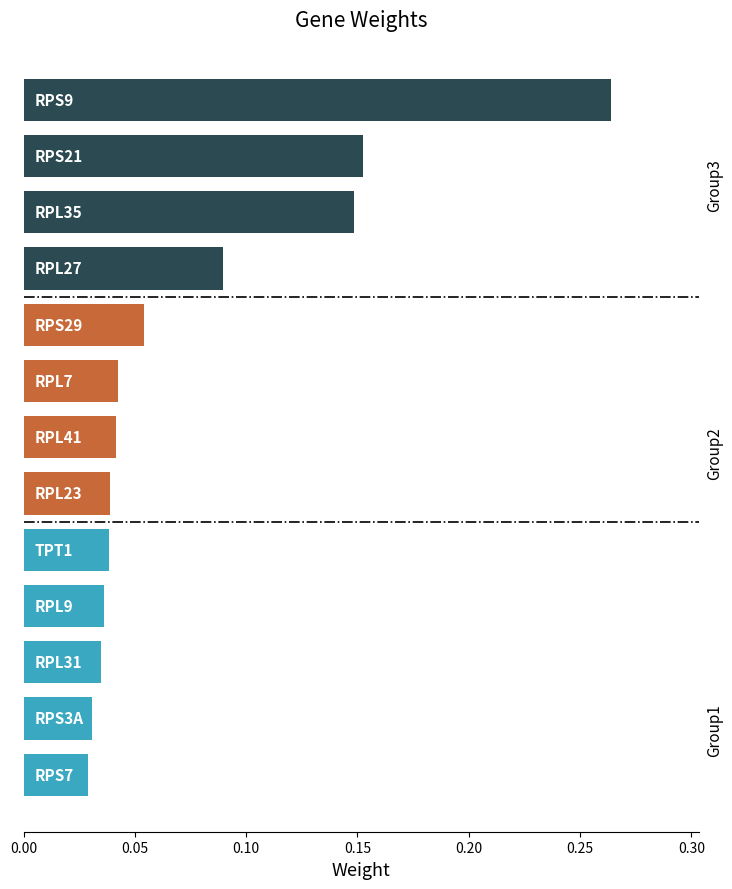

What is the sum of all values?

1.0